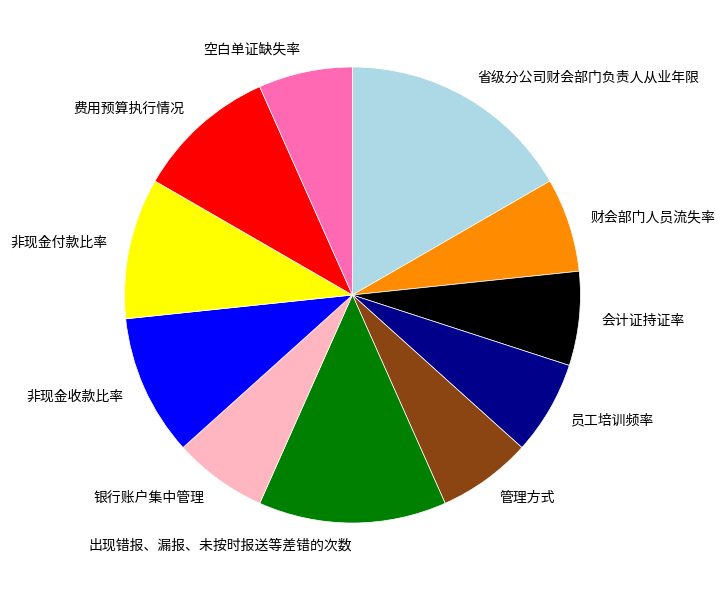

Is 管理方式 the majority of the pie?

No